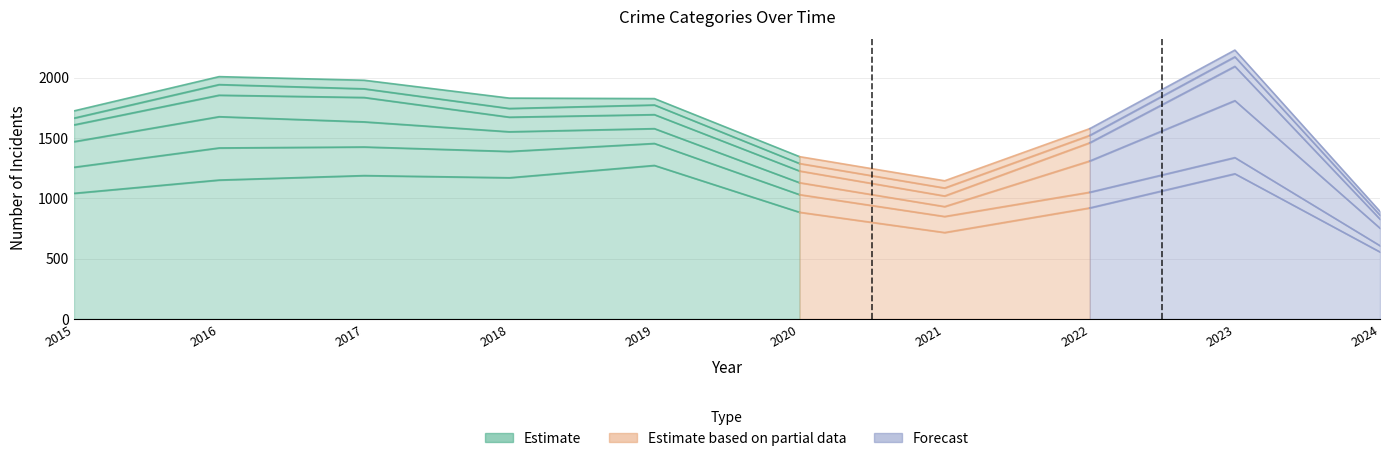

Reading left to right, extract all data points from this chart.

Theft: 1041	1151	1188	1170	1272	884	716	920	1203	555
Burglary: 216	266	237	218	182	146	133	130	134	52
Motor Vehicle Theft: 212	259	208	163	123	99	82	259	472	145
Robbery: 139	178	202	121	116	97	88	151	284	75
Aggravated Assault: 56	88	72	72	80	62	66	61	79	33
Aggravated Battery: 60	66	71	86	53	57	60	56	56	31